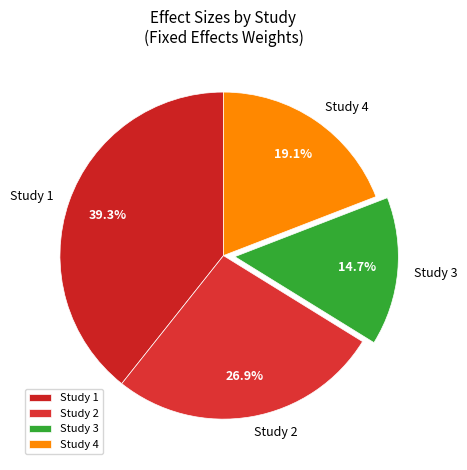

To the nearest percent, what is the difference between the largest and smallest slice percentages?

25%